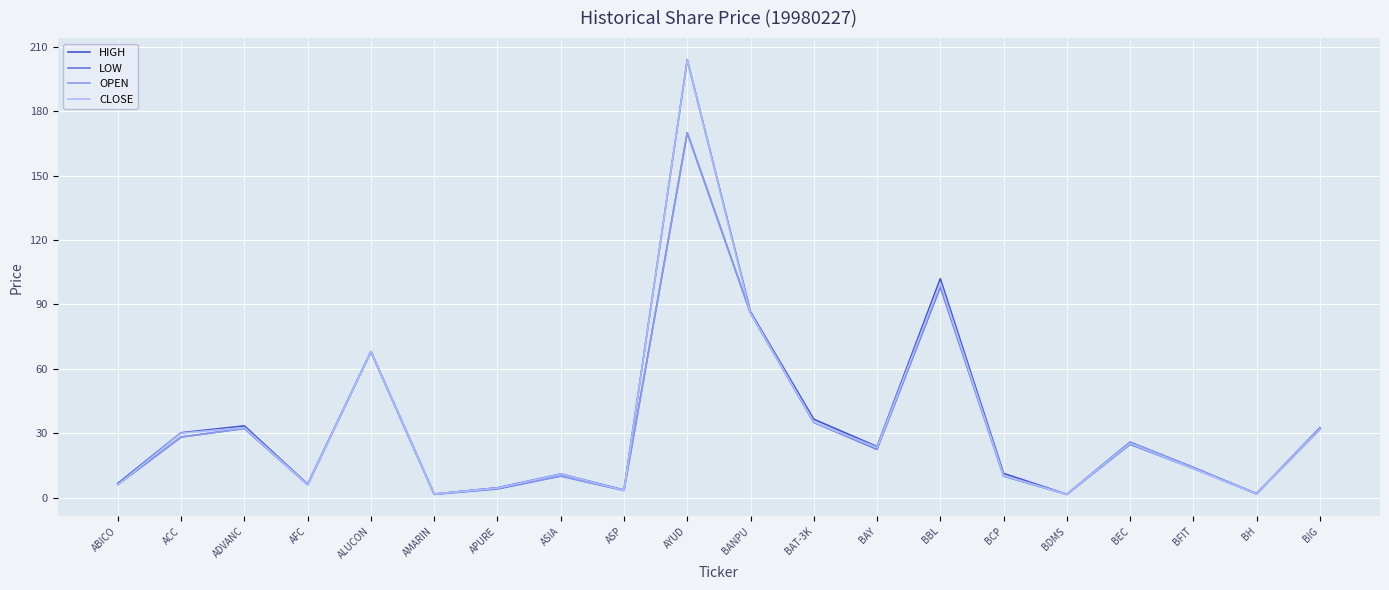

Is the value of OPEN at BAT-3K greater than the value of LOW at BBL?

No